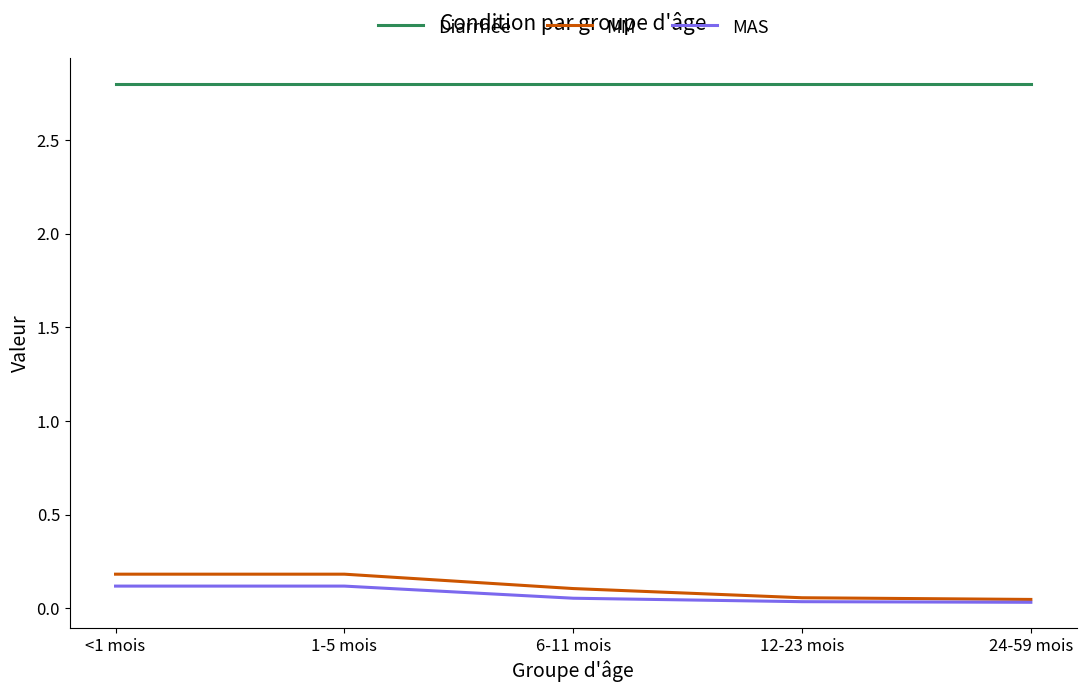

What position from the right is 1-5 mois?

4